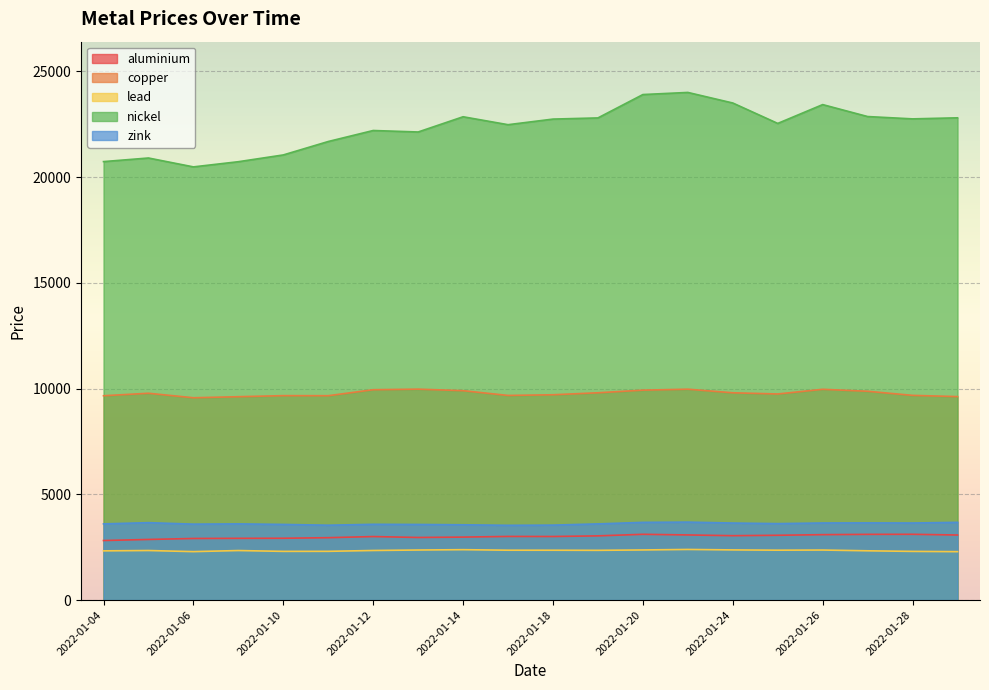

At how many categories does at least one series exceed 17672?

20